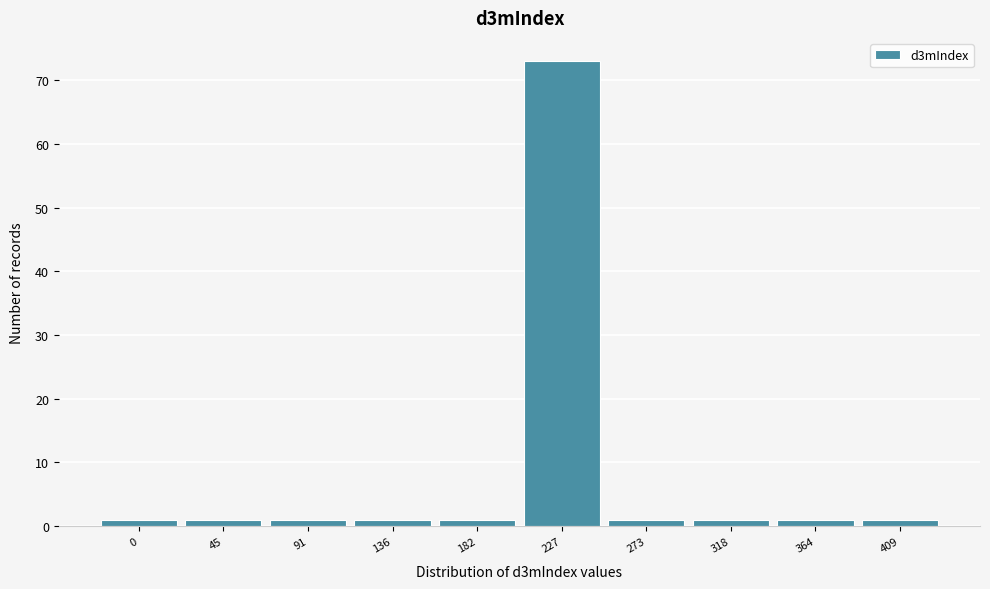

Reading left to right, what are all the values shown in this chart?

0=1	45=1	91=1	136=1	182=1	227=73	273=1	318=1	364=1	409=1